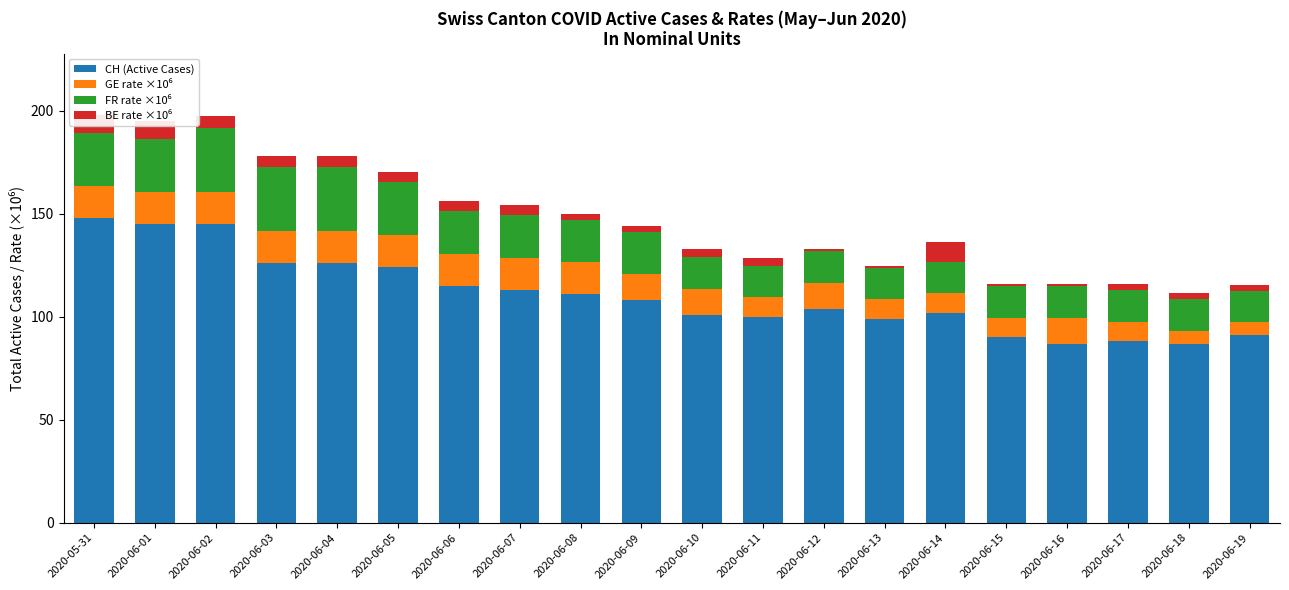

How many distinct data groups are displayed?

4